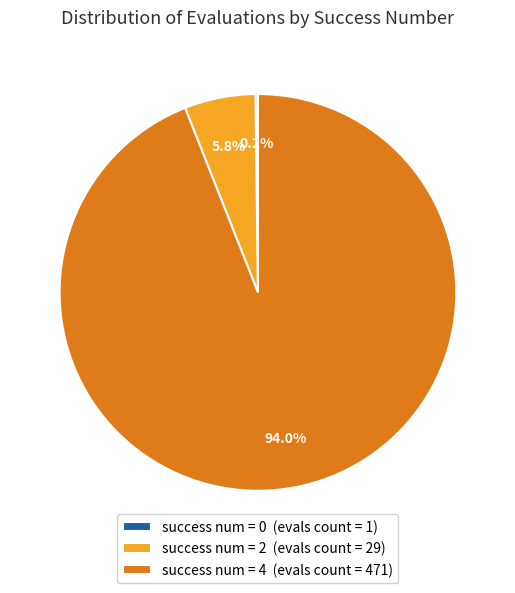

Is there a majority slice in this chart?

Yes